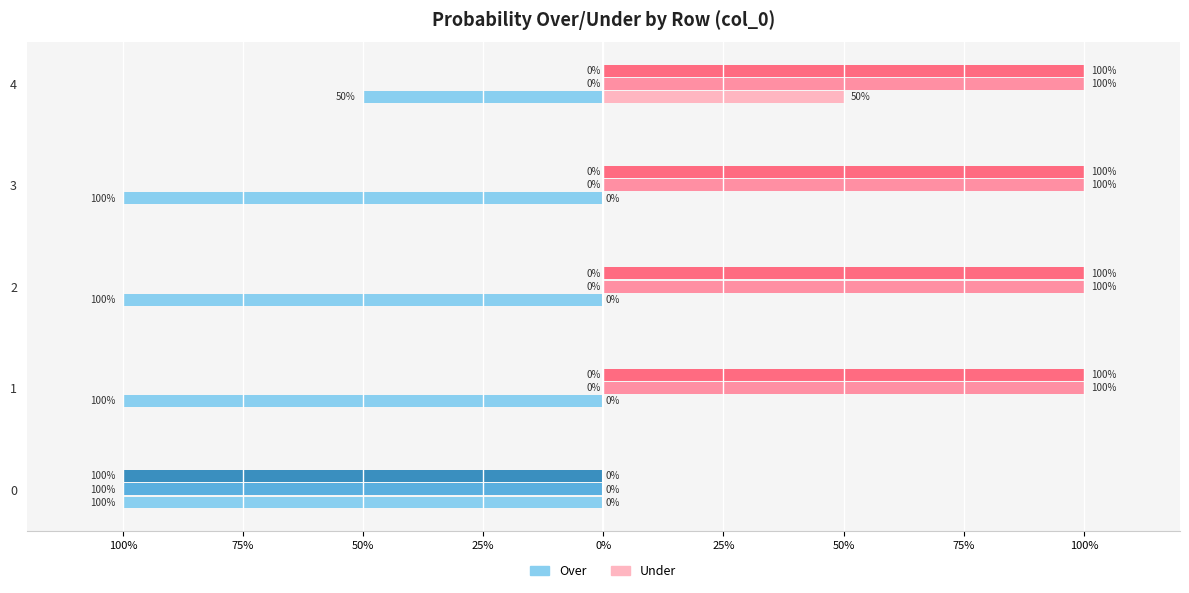

Are the bars horizontal?

Yes